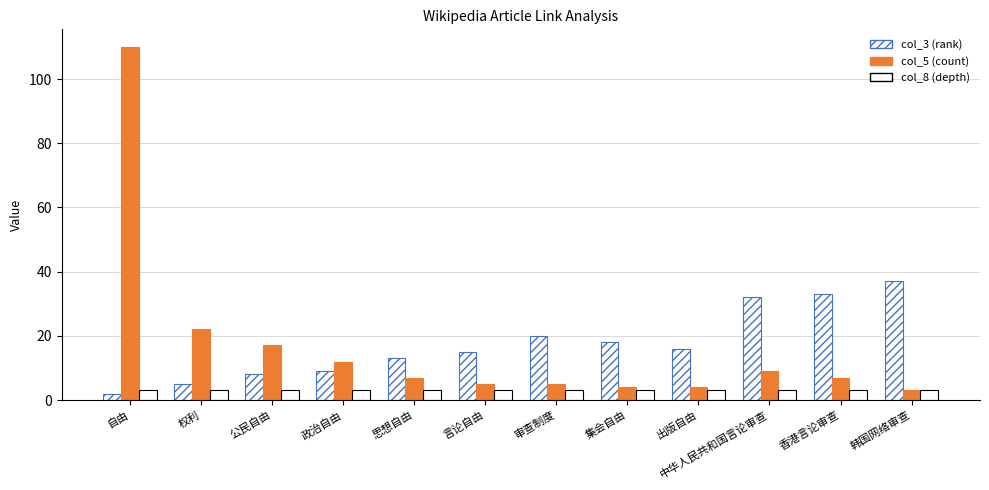

What is the spread (max minus min) of values at 中华人民共和国言论审查?

29